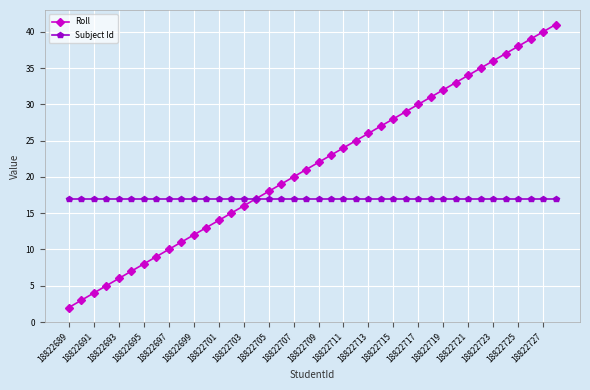

Which series has the largest total across all categories?

Roll